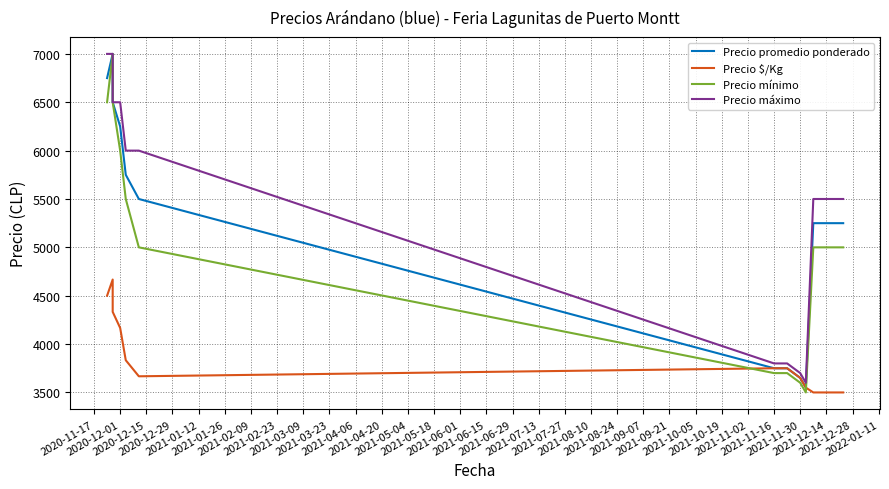

Reading left to right, transcribe all the data shown in this chart.

Precio promedio ponderado: 6750	7000	6500	6250	5750	5500	3750	3750	3750	3650	3550	5250	5250	5250	5250	5250
Precio $/Kg: 4500	4667	4333	4167	3833	3667	3750	3750	3750	3650	3550	3500	3500	3500	3500	3500
Precio mínimo: 6500	7000	6500	6000	5500	5000	3700	3700	3700	3600	3500	5000	5000	5000	5000	5000
Precio máximo: 7000	7000	6500	6500	6000	6000	3800	3800	3800	3700	3600	5500	5500	5500	5500	5500